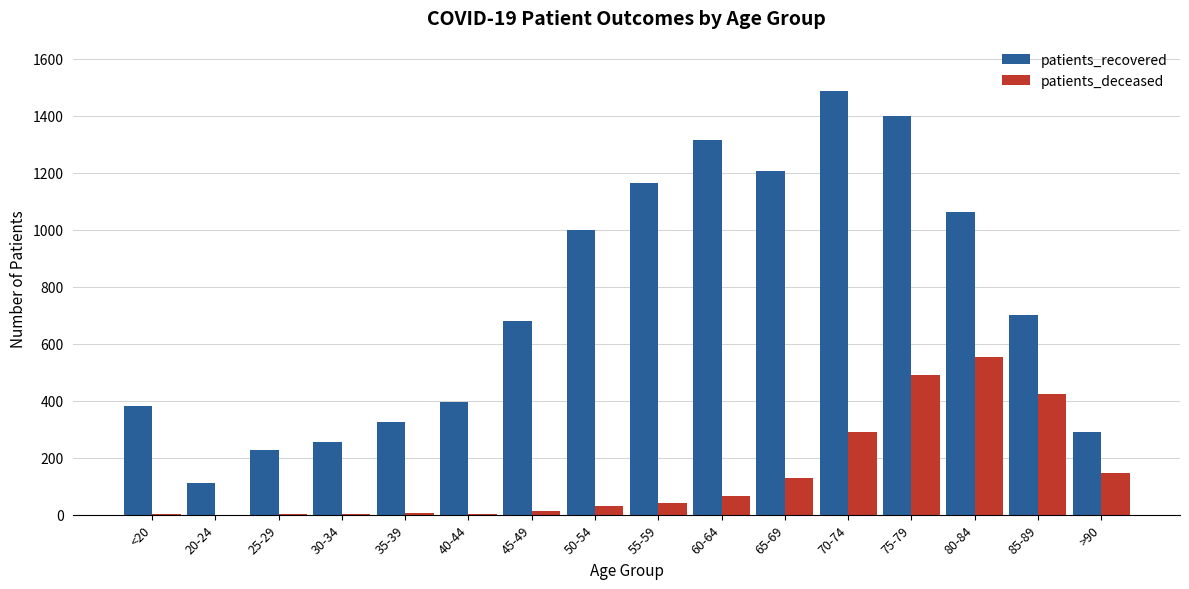

What is the total value across all series at >90?

435